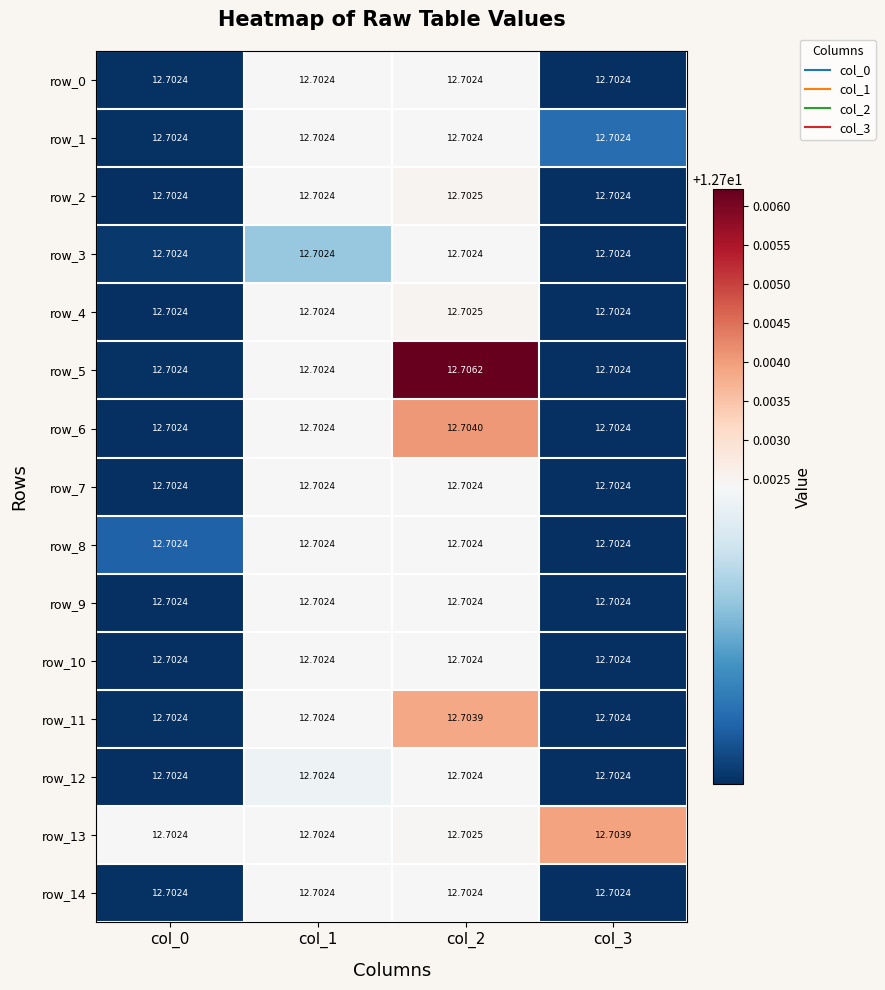

How many data points does each series have?

4